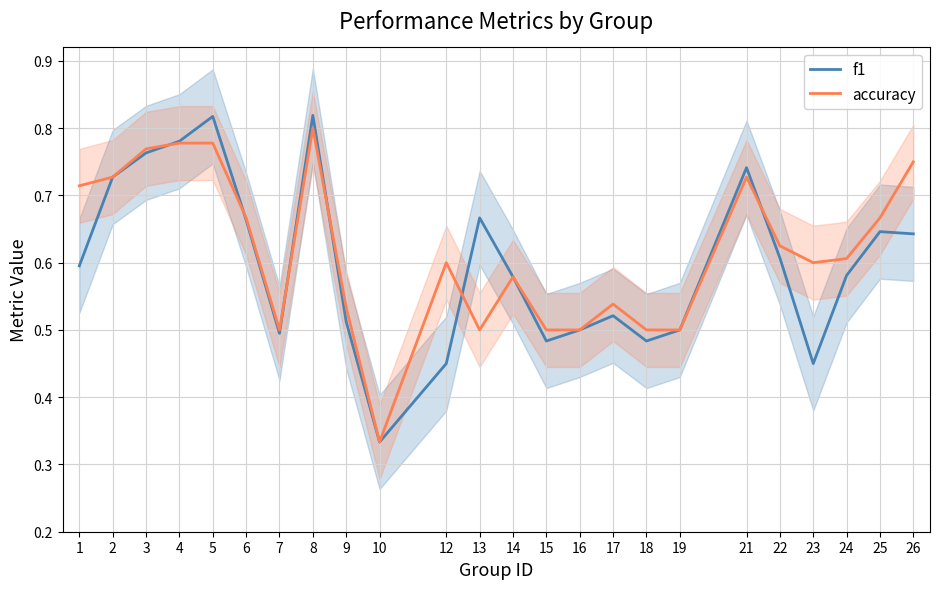

What are all the series names shown in the legend?

f1, accuracy